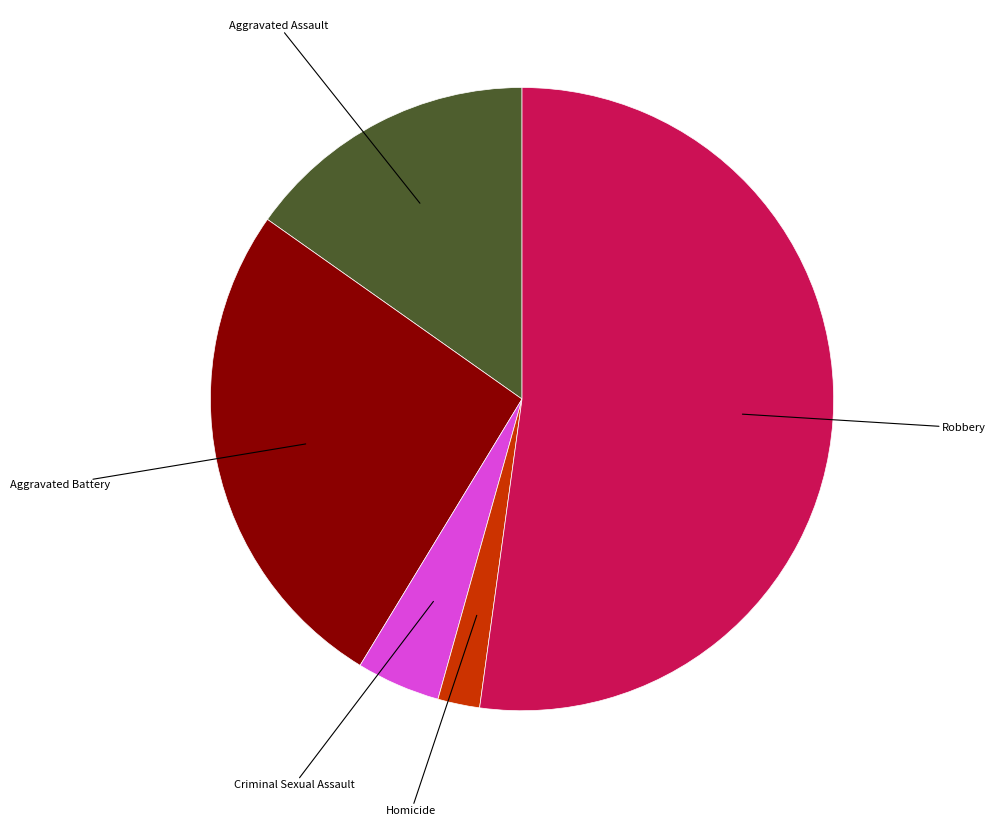

Does any single category account for the majority?

Yes